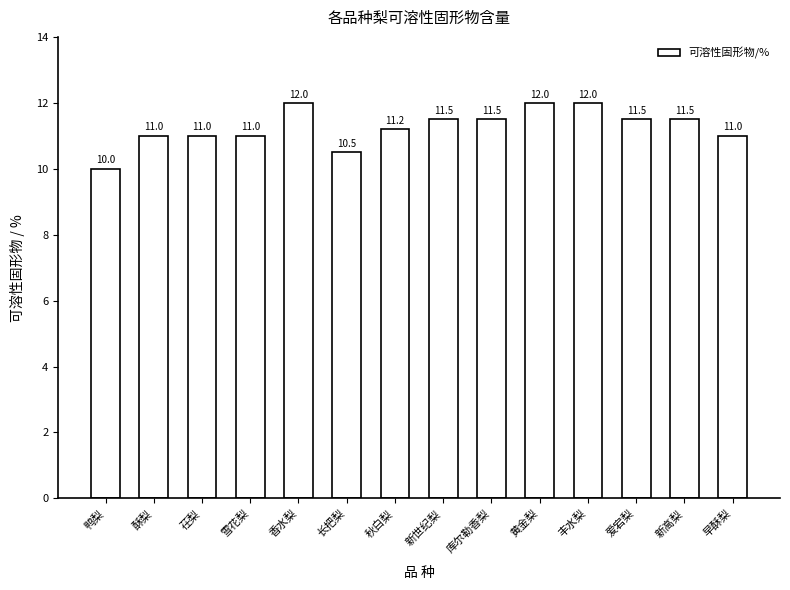

The value at 酥梨 is 11.0. True or false?

True